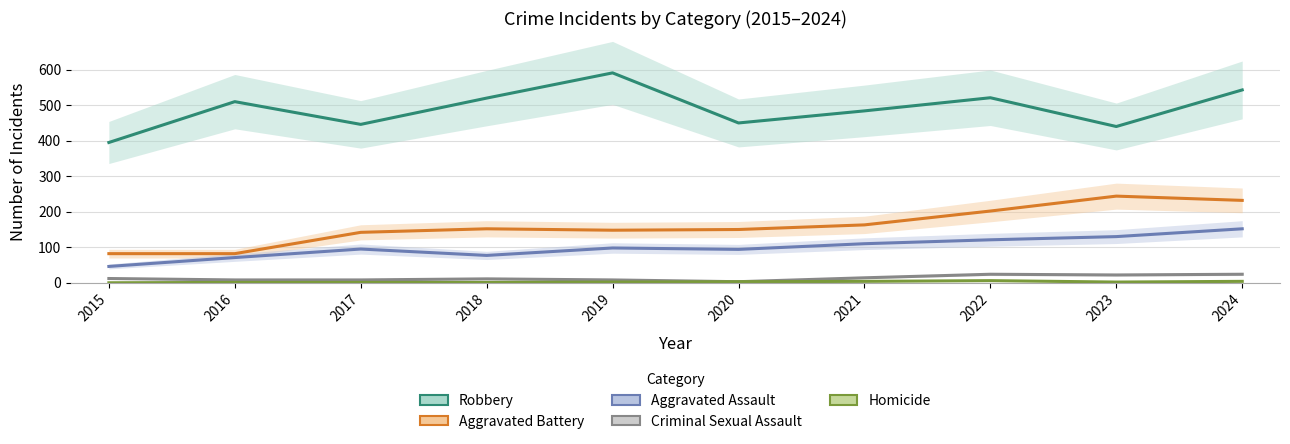

How many values in the Robbery series exceed 510?

4